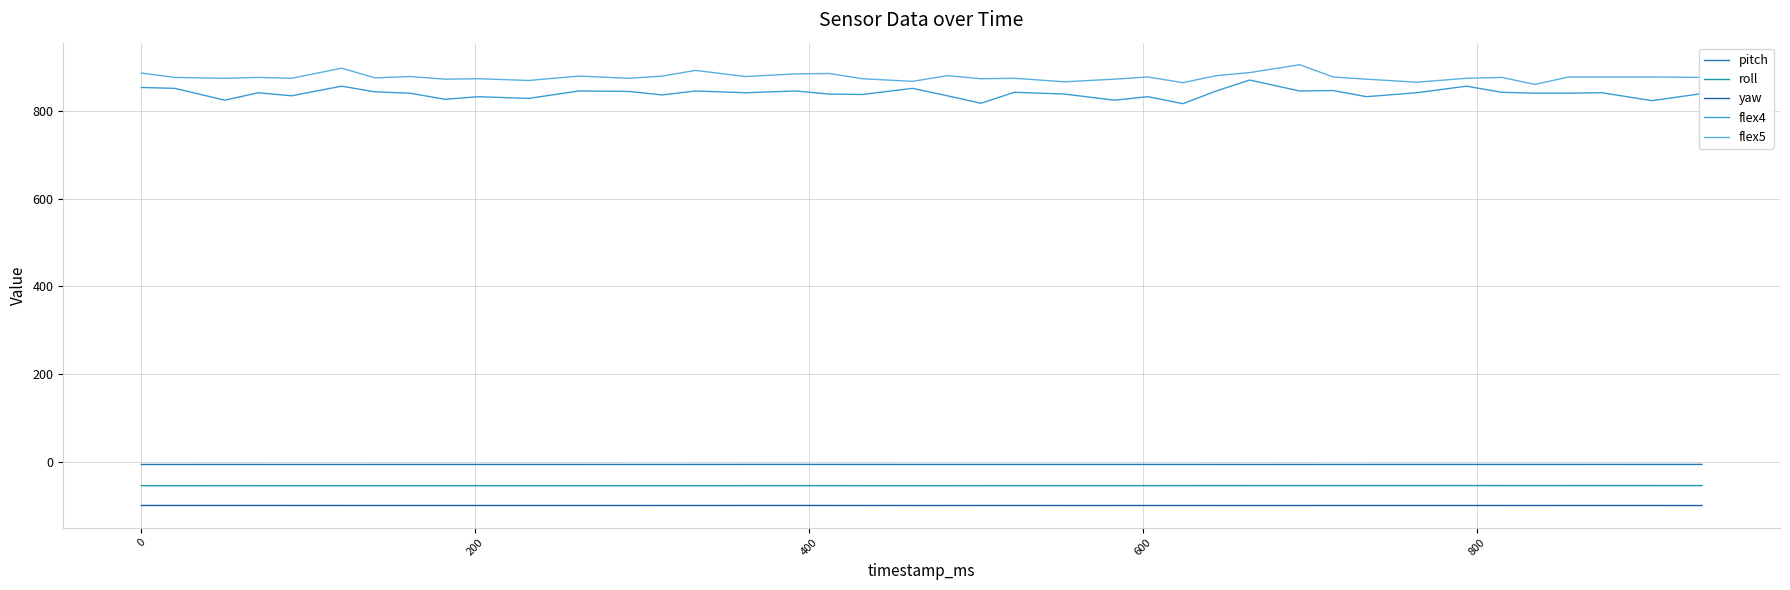

Does the chart have visible grid lines?

Yes